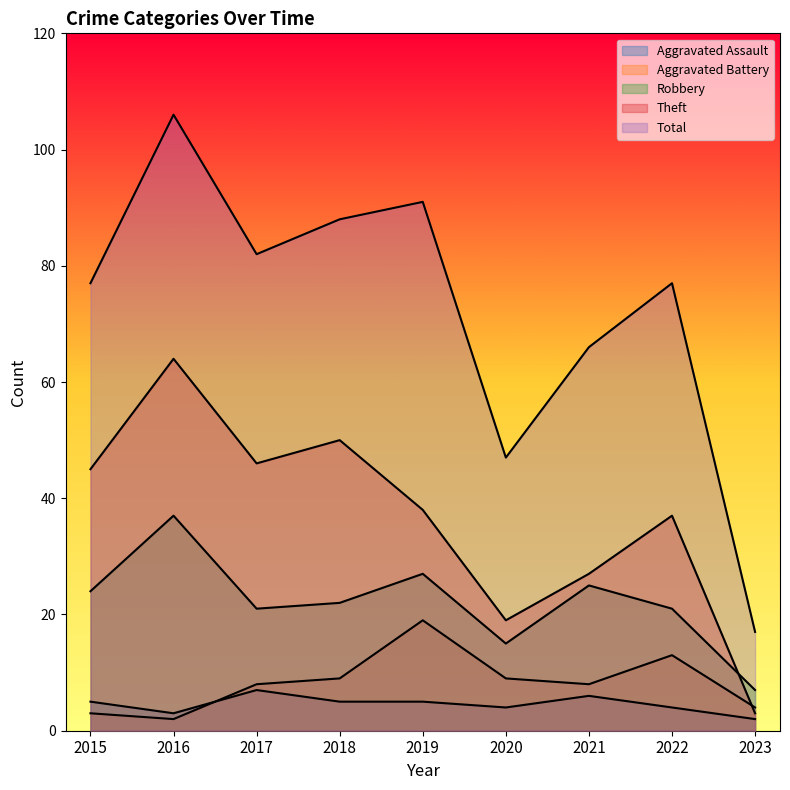

What is the sum of all Aggravated Battery values?

75